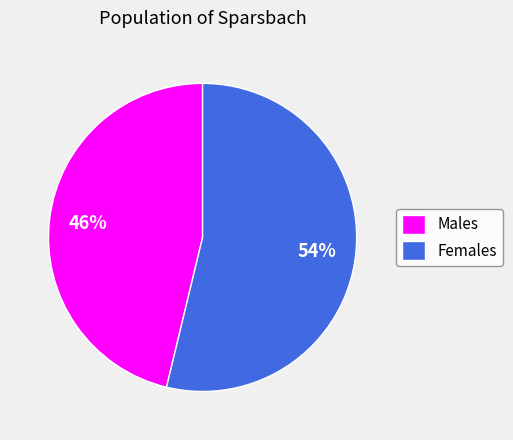

What percentage is the Males slice, to the nearest percent?

46%